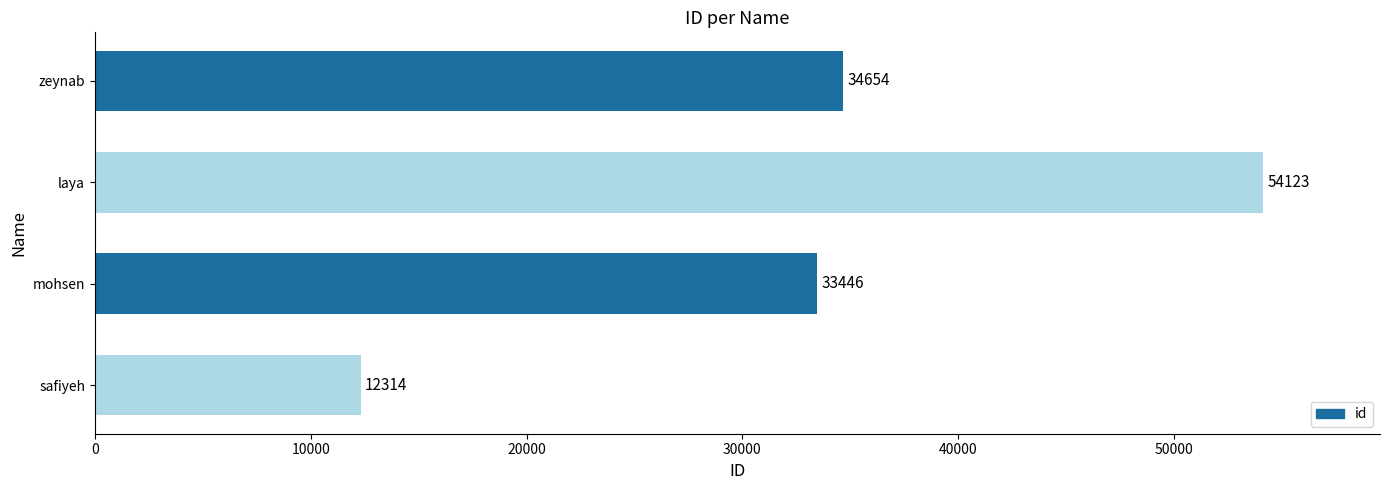

The chart shows a value of 34654 at zeynab. True or false?

True